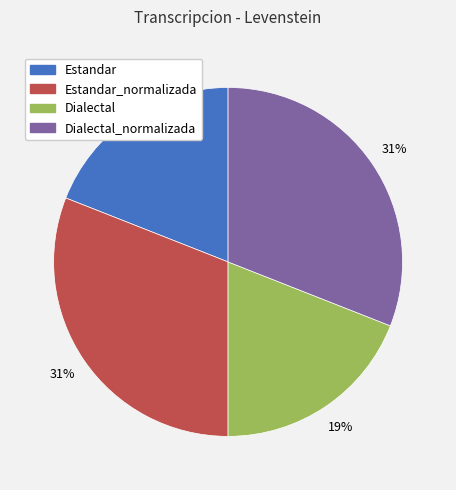

Which has a higher value, Dialectal_normalizada or Dialectal?

Dialectal_normalizada